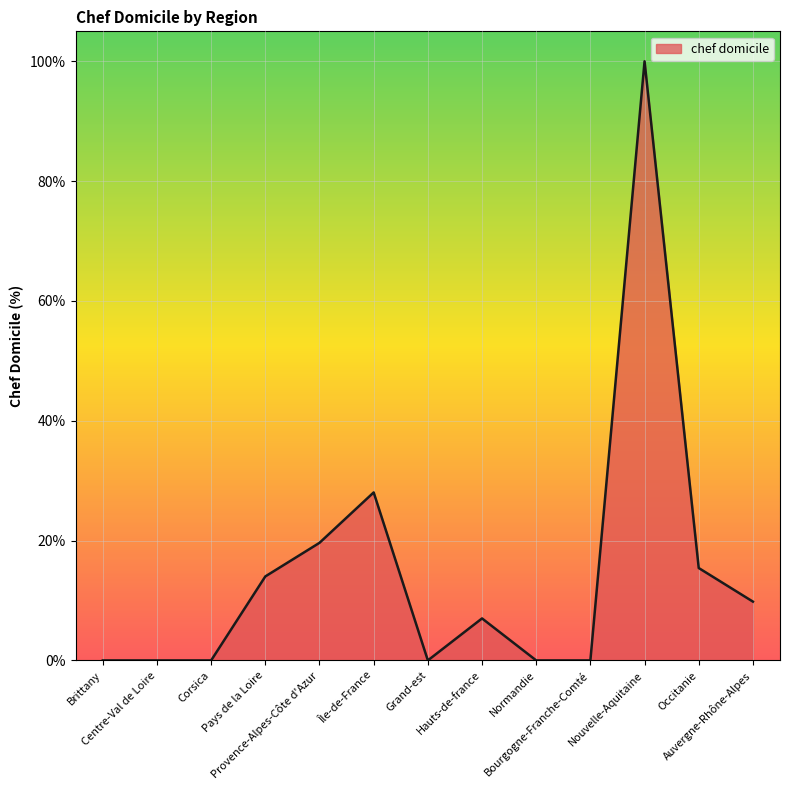

Which label corresponds to the largest value in the chart?

Nouvelle-Aquitaine